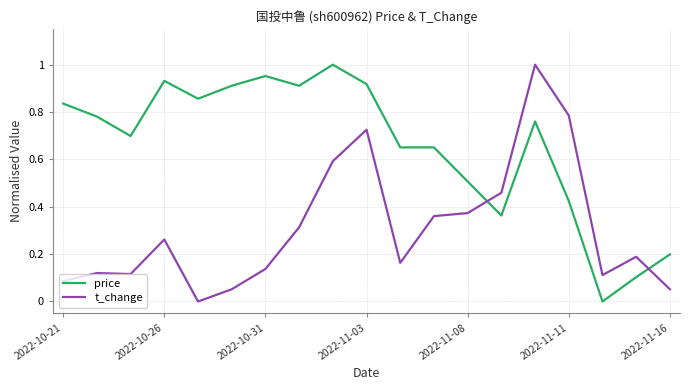

True or false: t_change and price cross at least once.

True